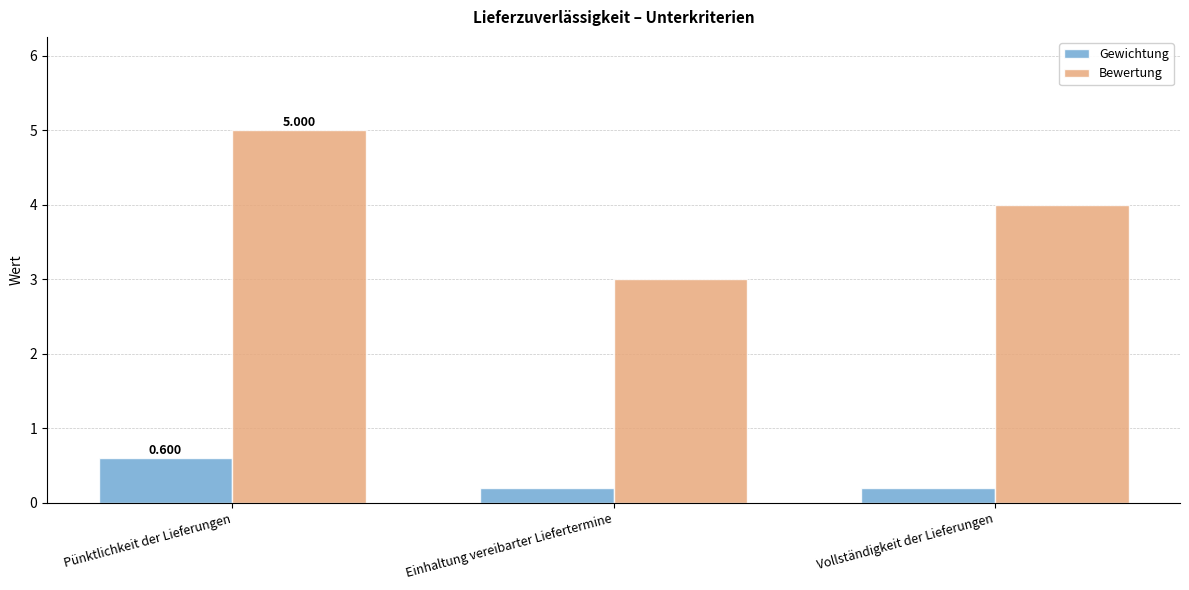

What is the difference between the maximum and minimum values in the Gewichtung series?

0.4